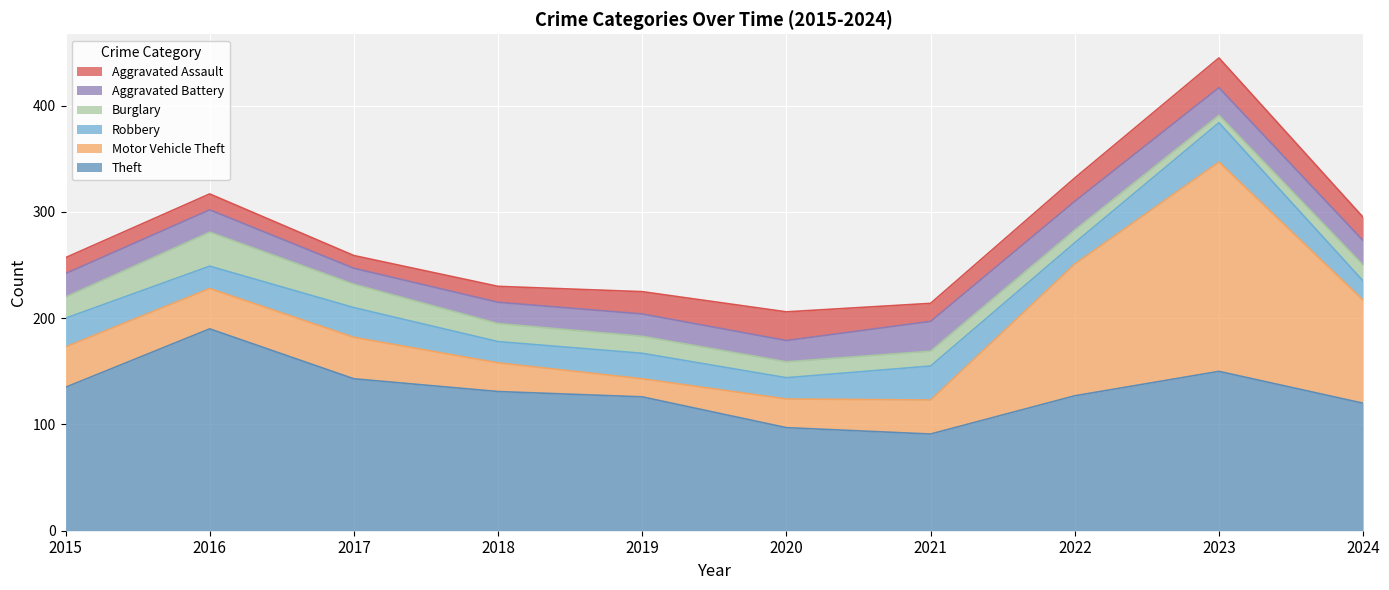

True or false: Aggravated Battery has more than 2 interior local peaks.

False